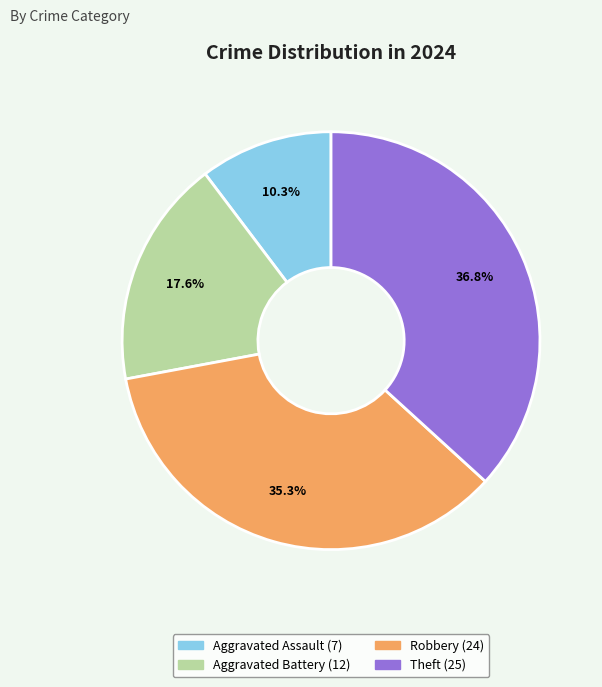

To the nearest percent, what is the average slice percentage?

25%